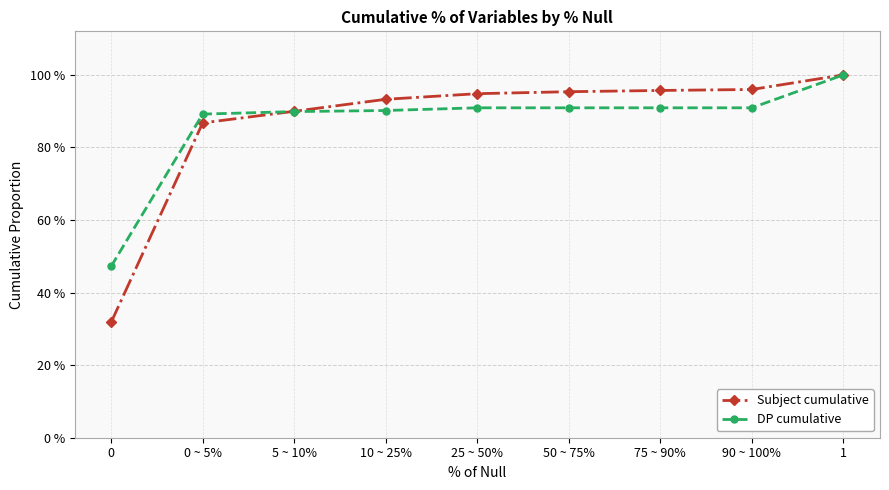

What are all the series names shown in the legend?

Subject cumulative, DP cumulative